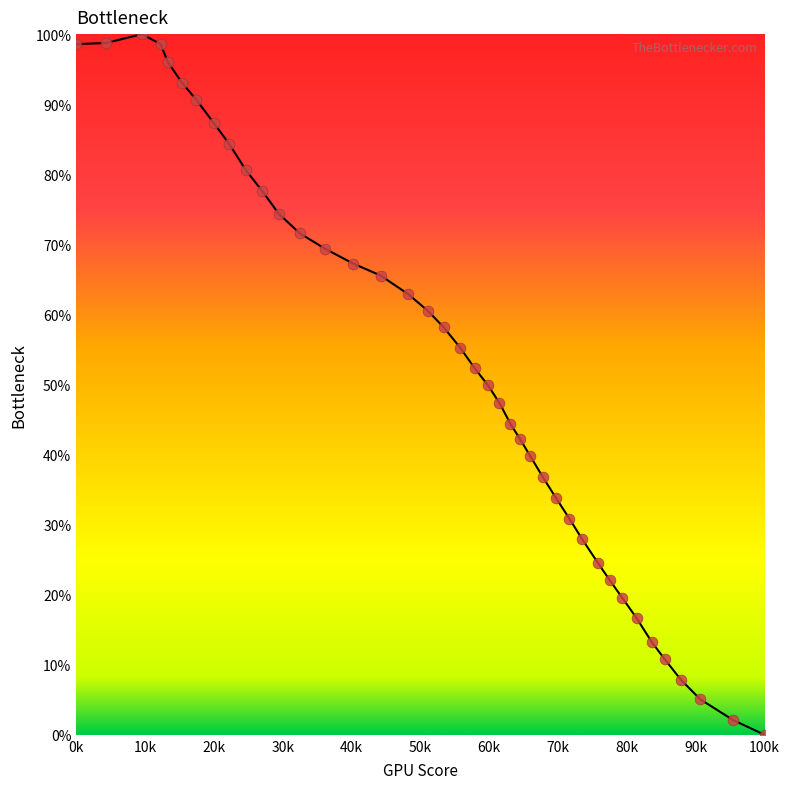

What is the difference between the maximum and minimum values?

100.0